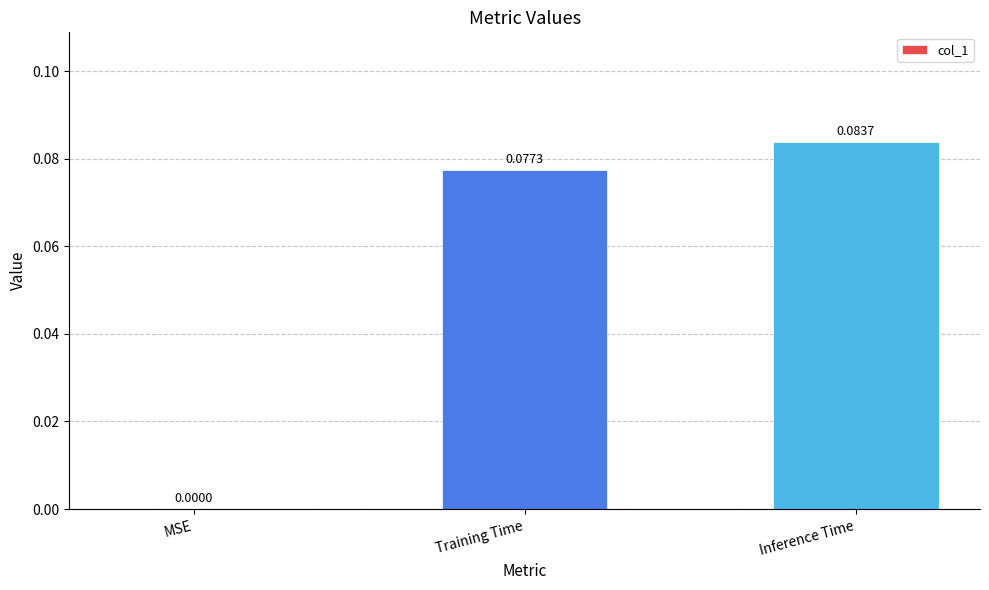

At which category does the chart reach its peak across all series?

Inference Time